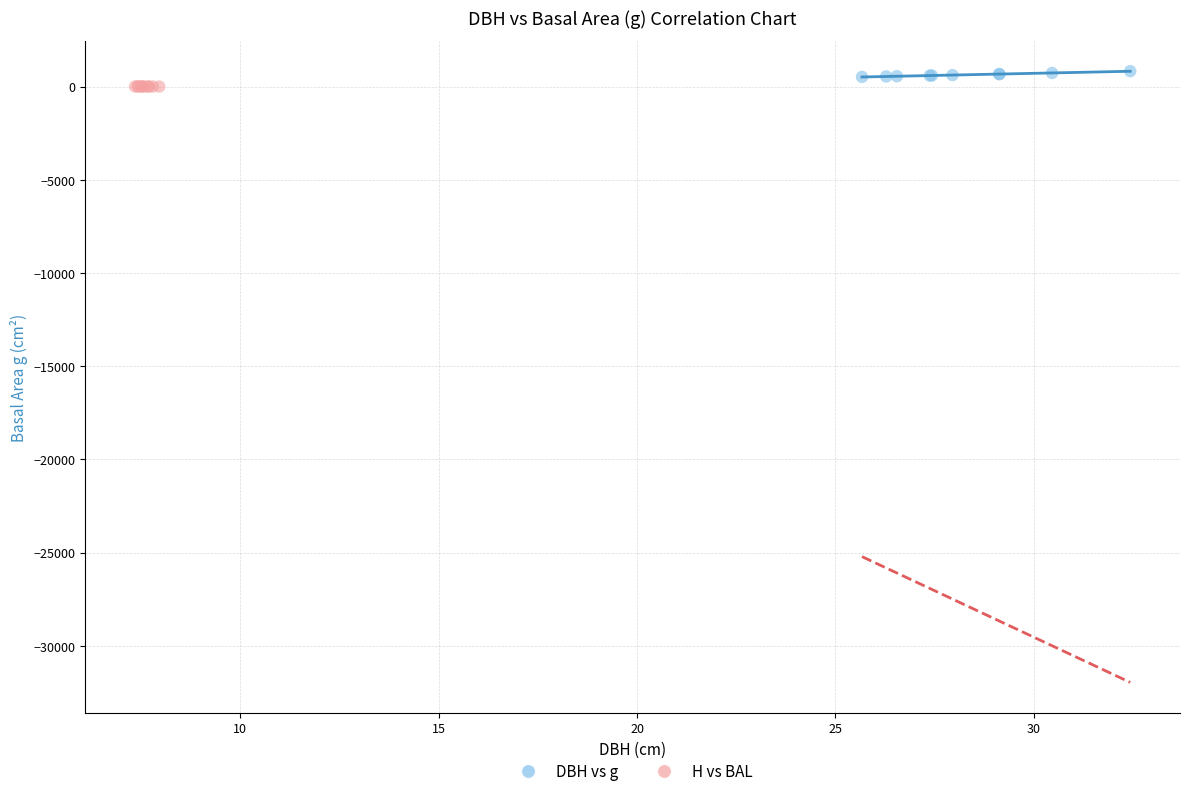

Which series has the largest Y range (max minus min)?

DBH vs g